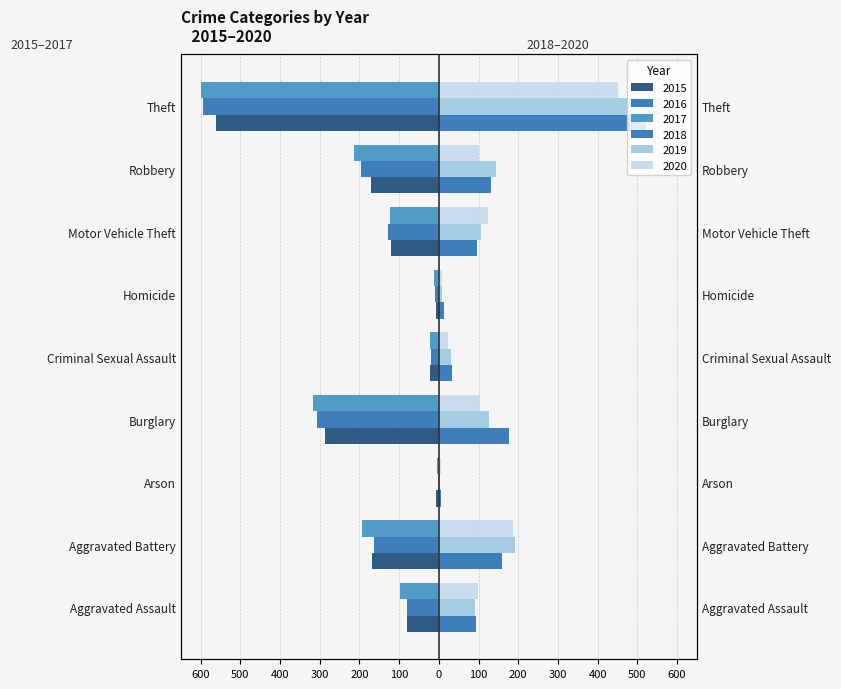

What is the difference between the maximum and minimum values in the 2018 series?

515